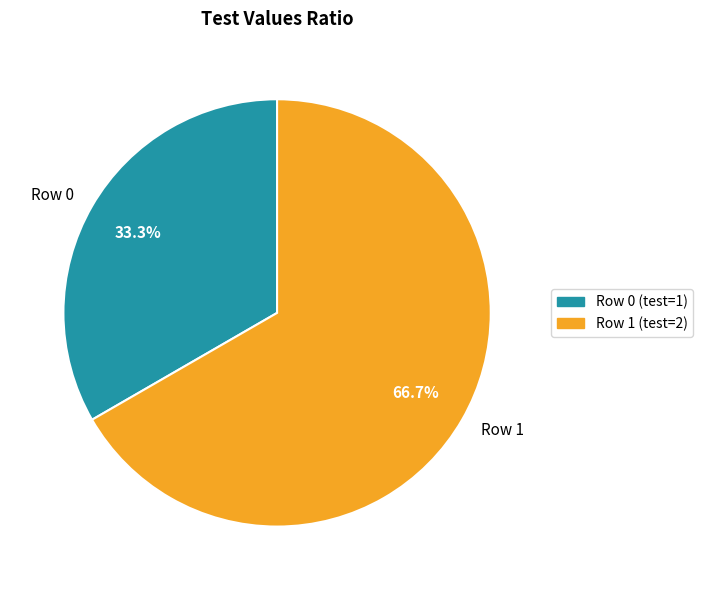

Which category has the smallest portion of the pie?

Row 0